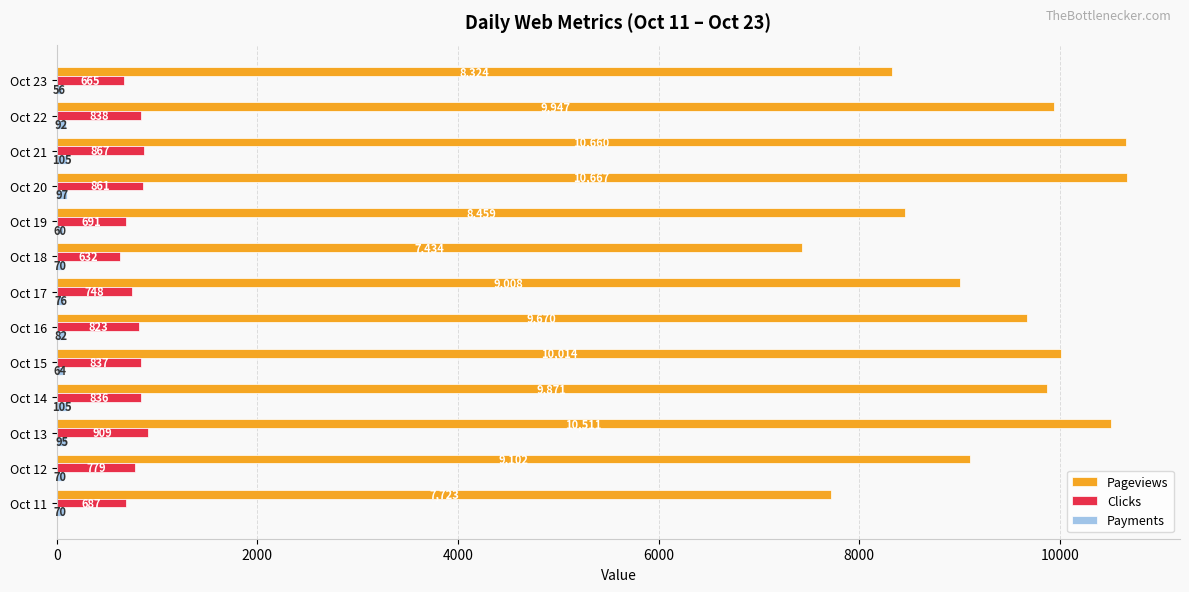

The value of Pageviews at Oct 17 is 3313. True or false?

False